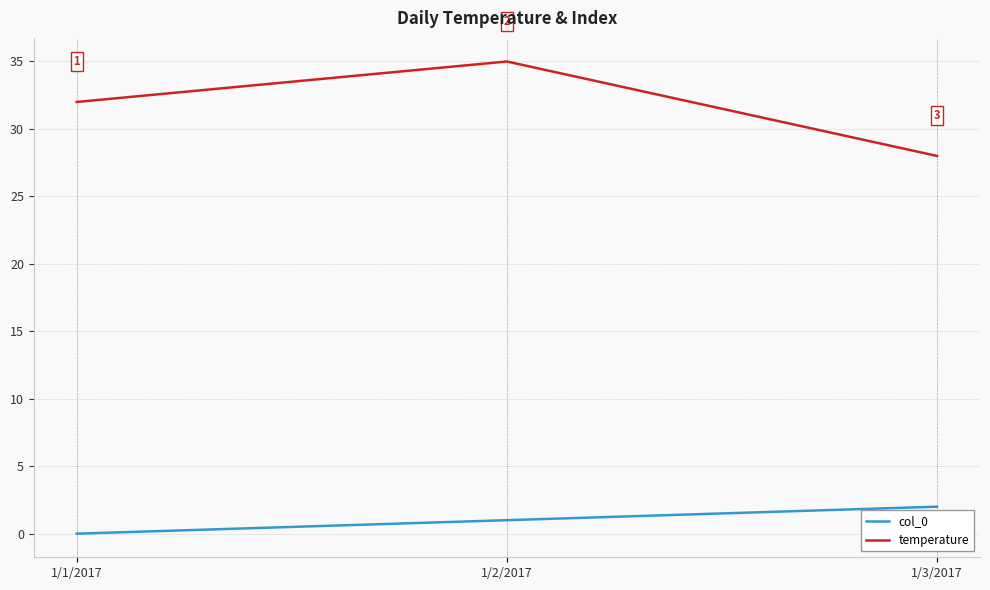

At which label is col_0 closest to 1?

1/2/2017